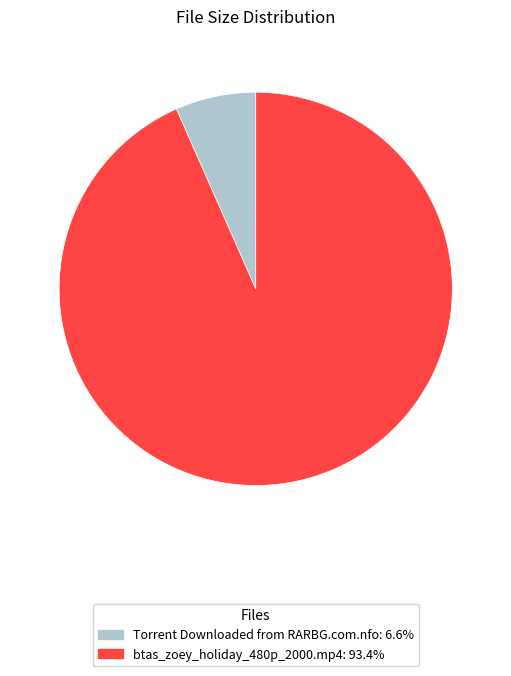

Is there any slice that represents more than half of the pie?

Yes